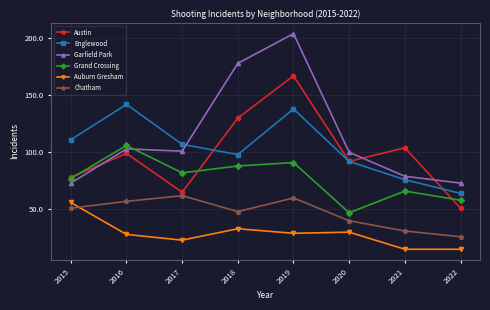

Which series changed the most between 2015 and 2022?

Englewood